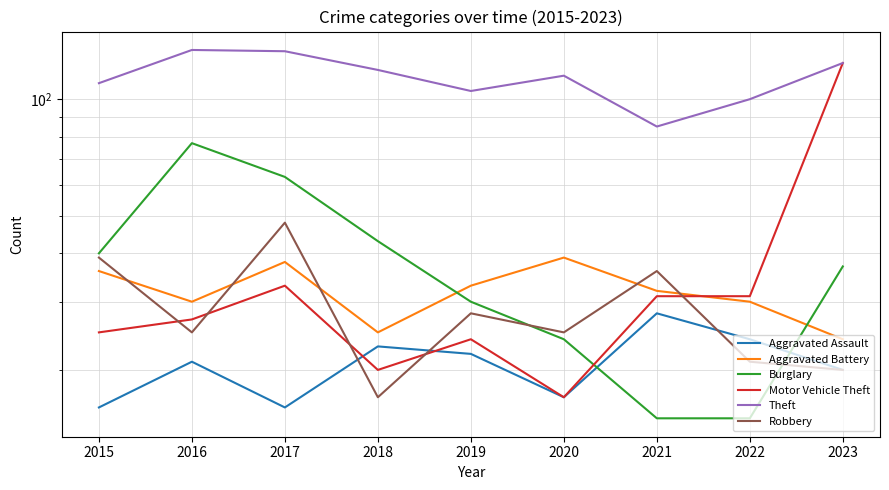

After their last crossing, which series has the higher values: Aggravated Battery or Robbery?

Aggravated Battery